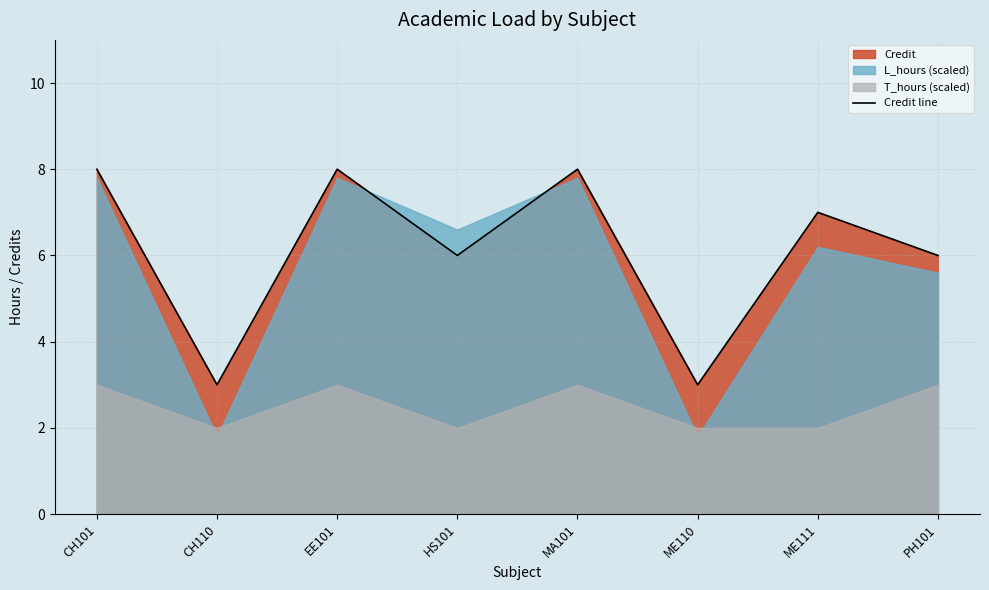

How many points are lower than both their immediate neighbors (excluding endpoints)?

3